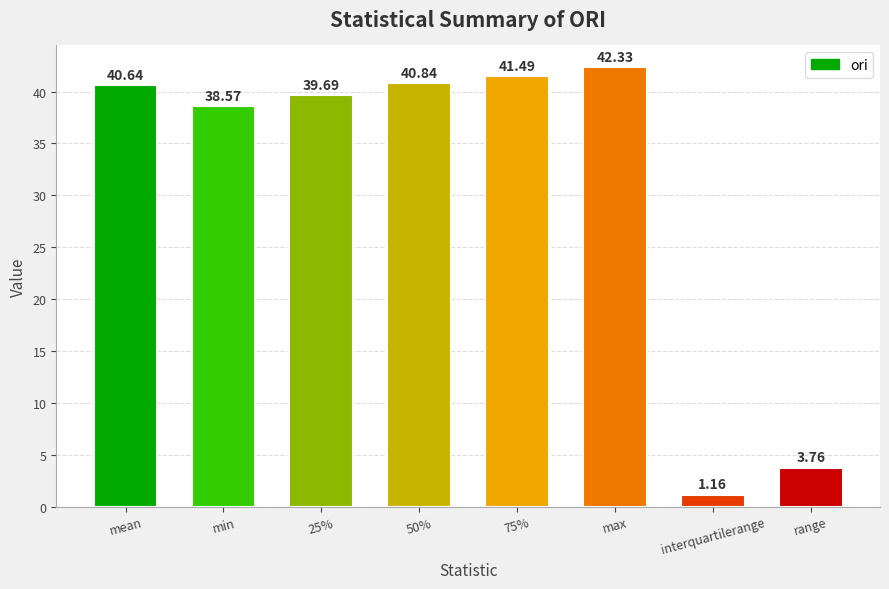

What is the label of the 7th bar from the right?

min